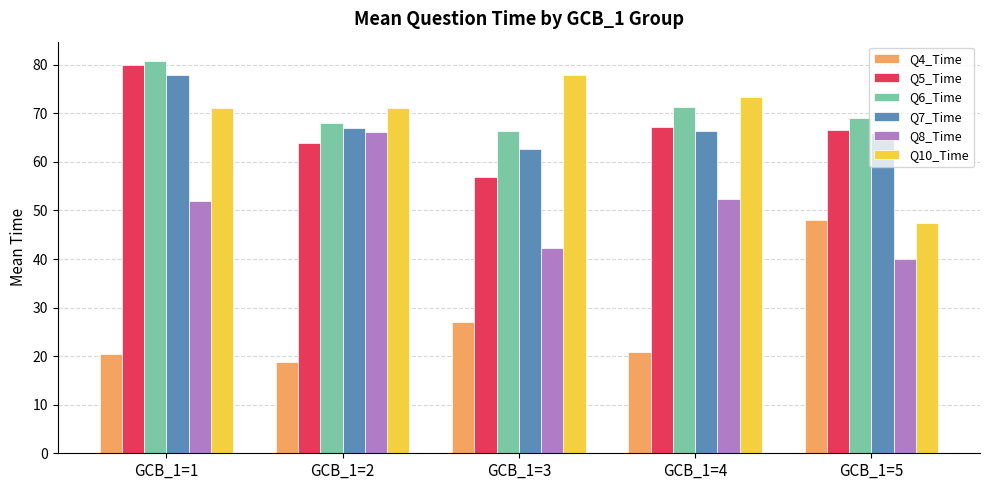

How many bars are there in each group?

6